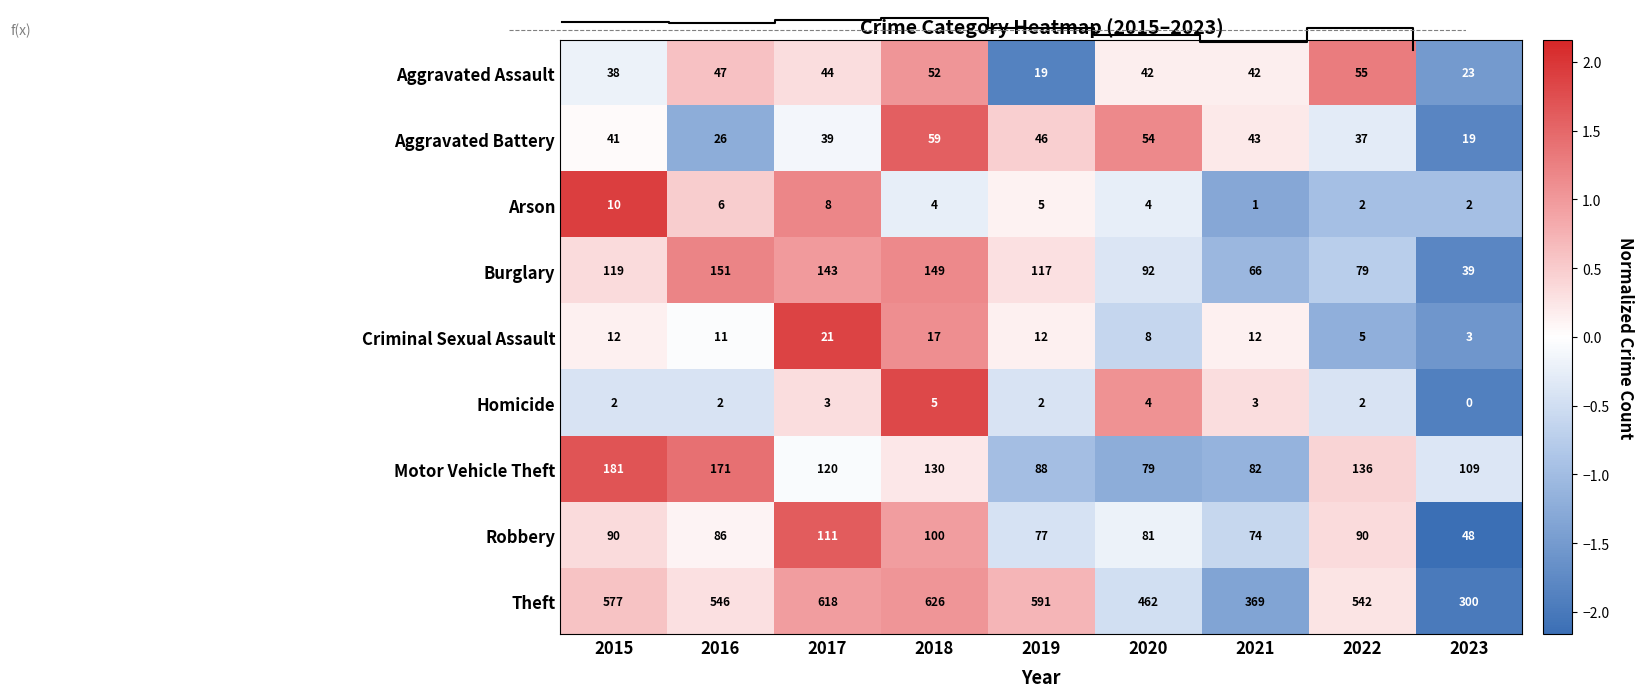

Where does the Aggravated Assault series first go above 0?

2016